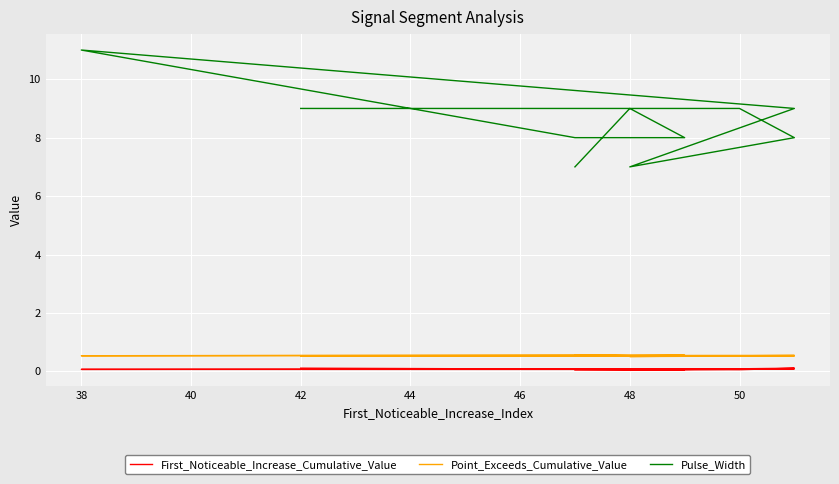

Rank the series by their maximum value, from lowest to highest.

First_Noticeable_Increase_Cumulative_Value, Point_Exceeds_Cumulative_Value, Pulse_Width